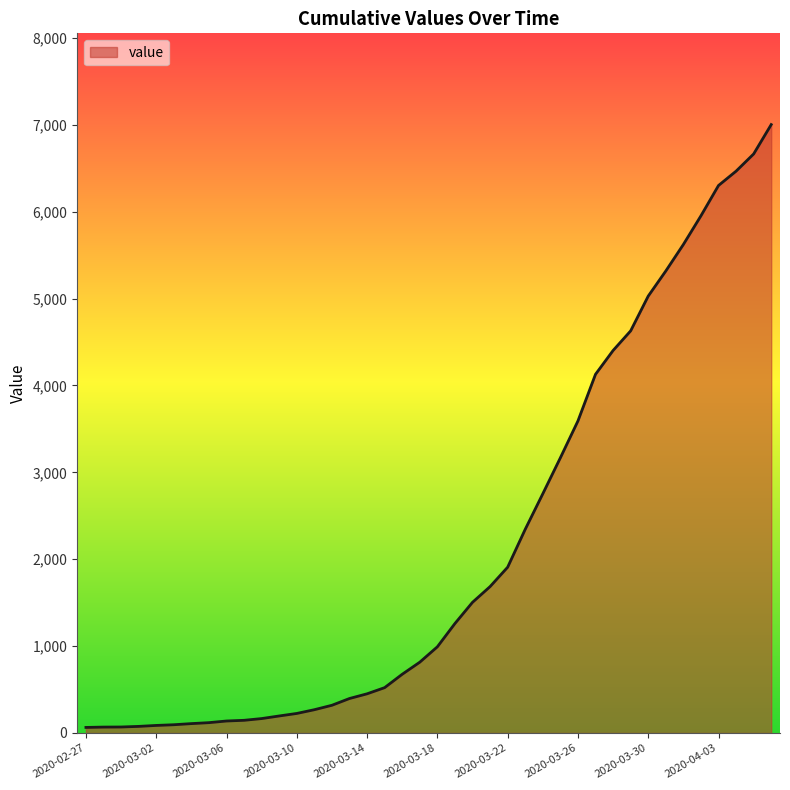

What is the maximum value shown in the chart?

7002